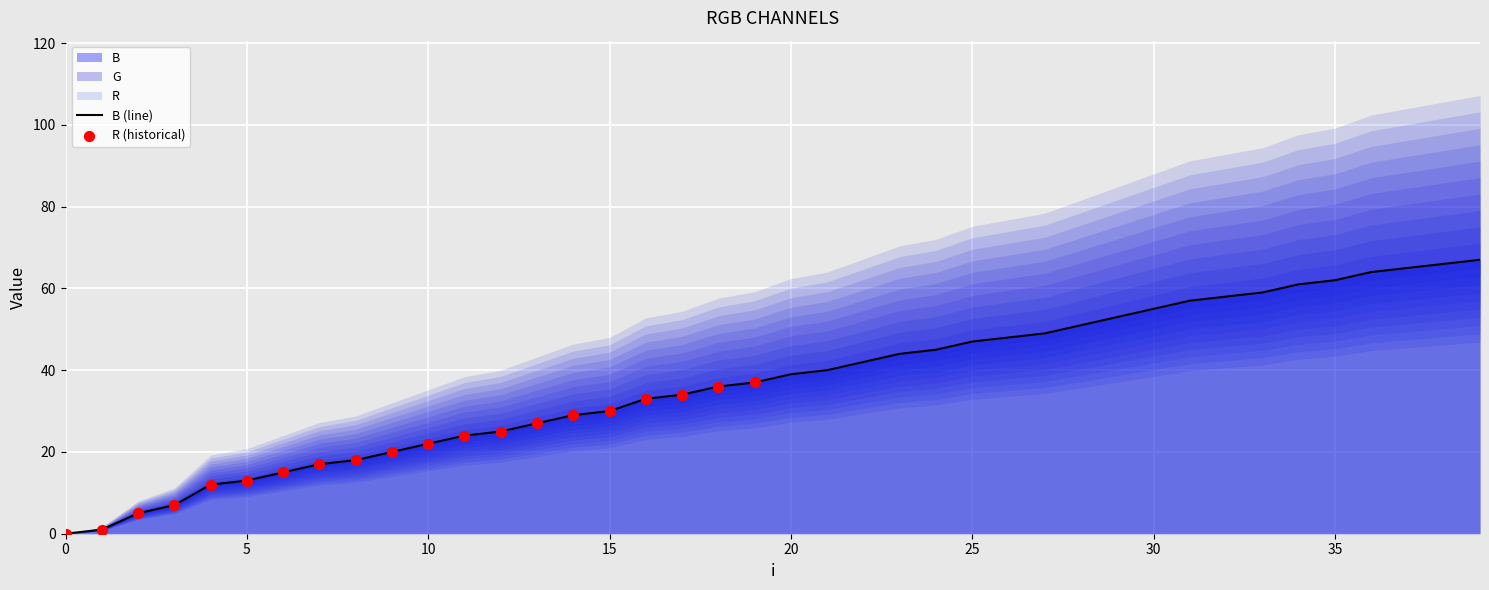

Which series has the widest spread of Y values?

R